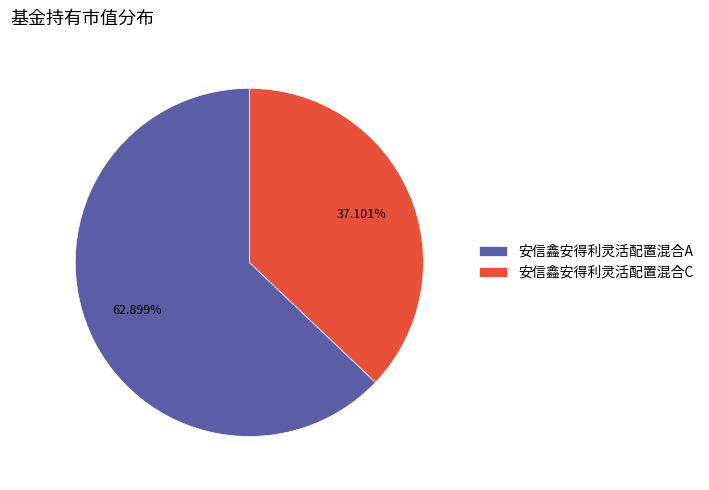

The 安信鑫安得利灵活配置混合C slice represents 31% of the pie. True or false?

False